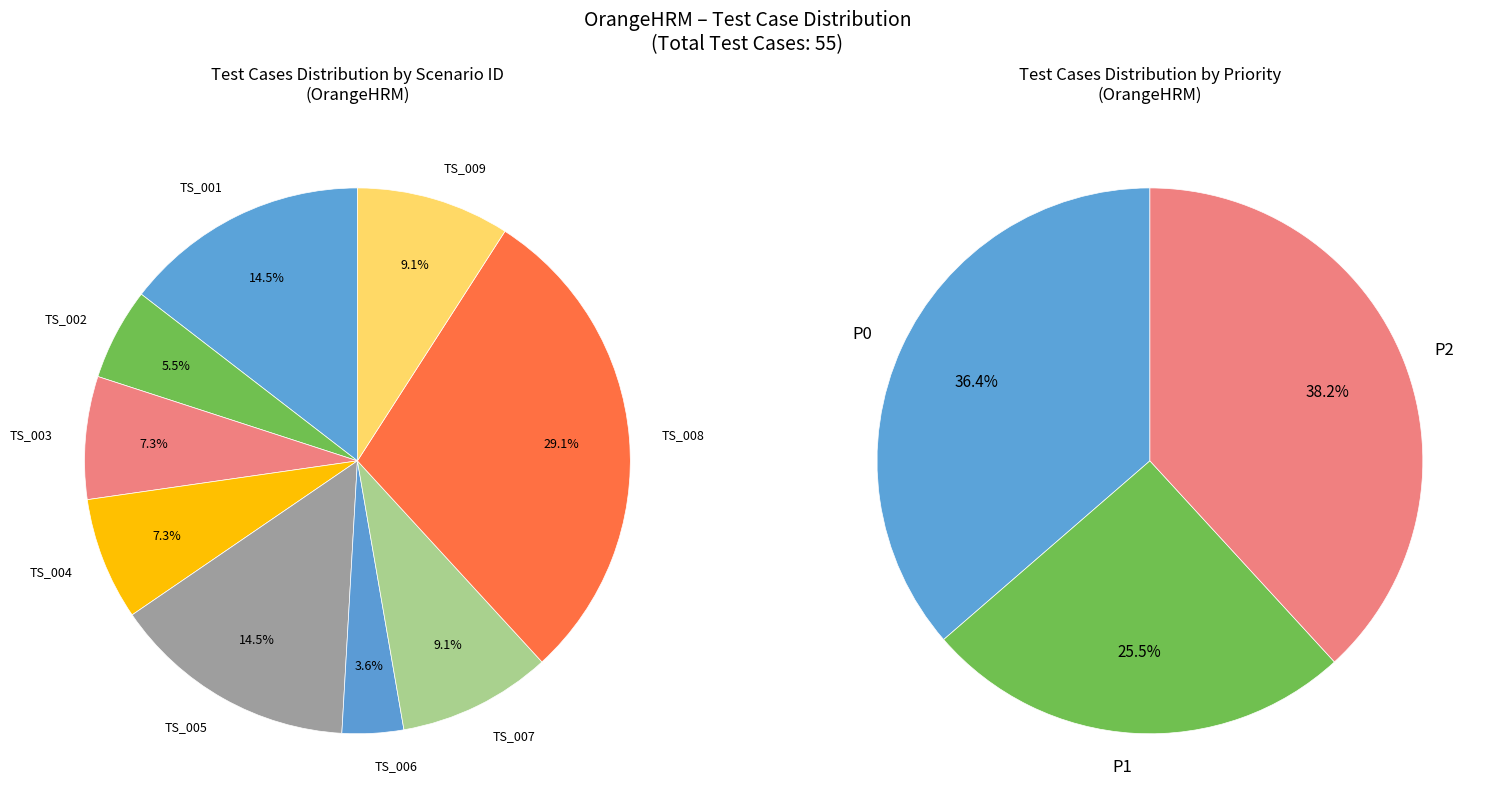

To the nearest percent, what is the difference between the TS_002 and TS_001 slice percentages?

9%